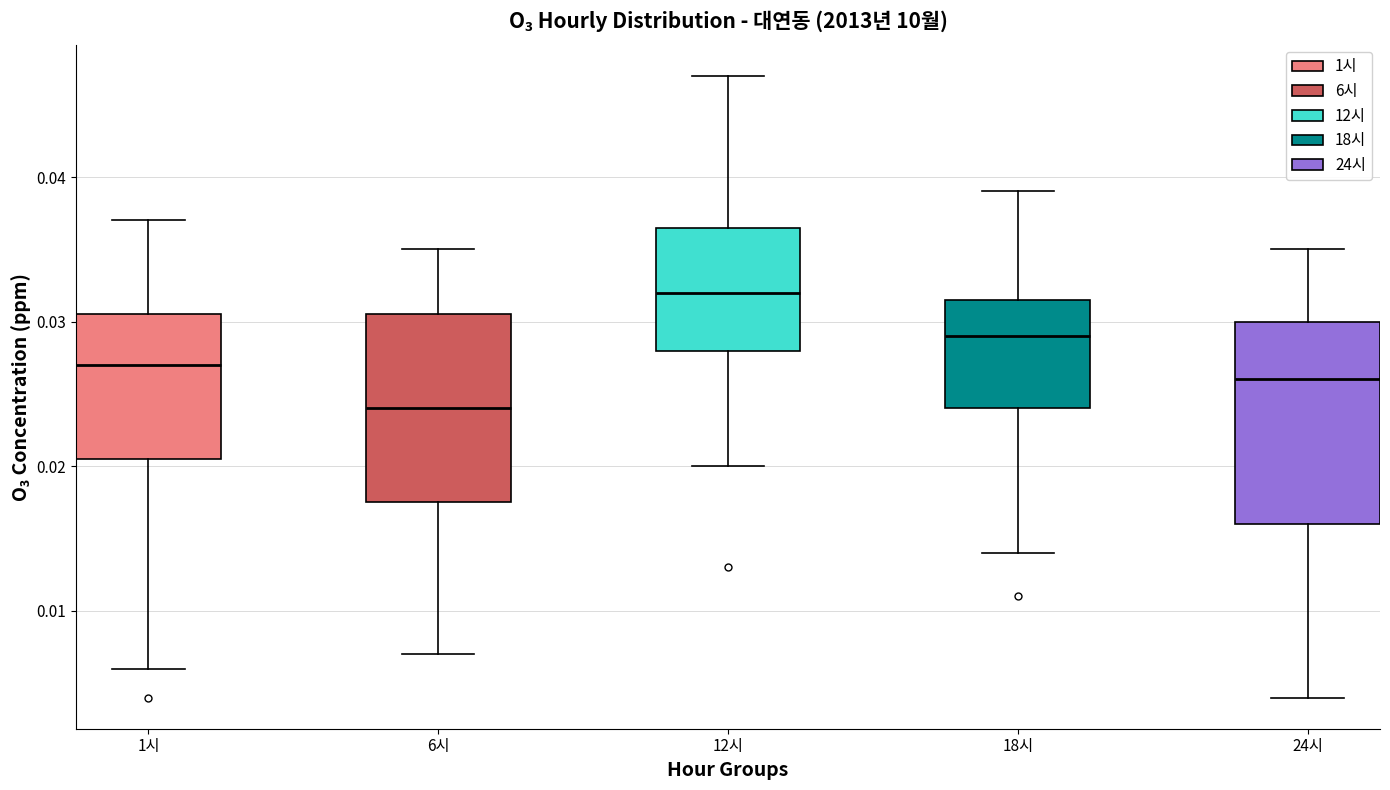

Reading left to right, read every box against the y-axis: the position of its median line, the range the box covers, and the ends of its whiskers. The values are not printed on the chart, so give them approximately, as read against the axis.

1시: median 0.027, box 0.021 to 0.031, whiskers 0.006 to 0.037
6시: median 0.024, box 0.018 to 0.031, whiskers 0.007 to 0.035
12시: median 0.032, box 0.028 to 0.037, whiskers 0.020 to 0.047
18시: median 0.029, box 0.024 to 0.032, whiskers 0.014 to 0.039
24시: median 0.026, box 0.016 to 0.030, whiskers 0.004 to 0.035